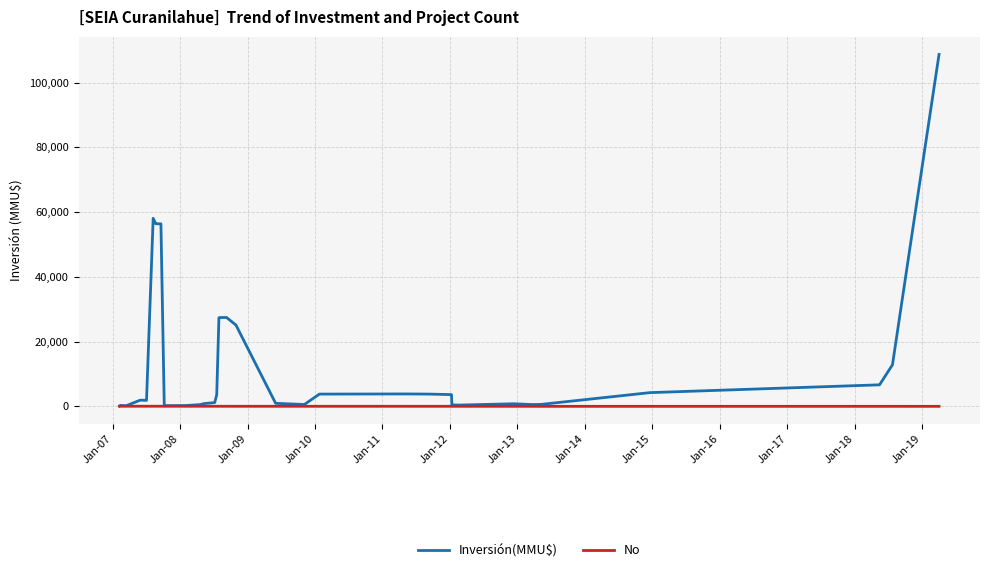

Which series has the largest range (max minus min)?

Inversión(MMU$)